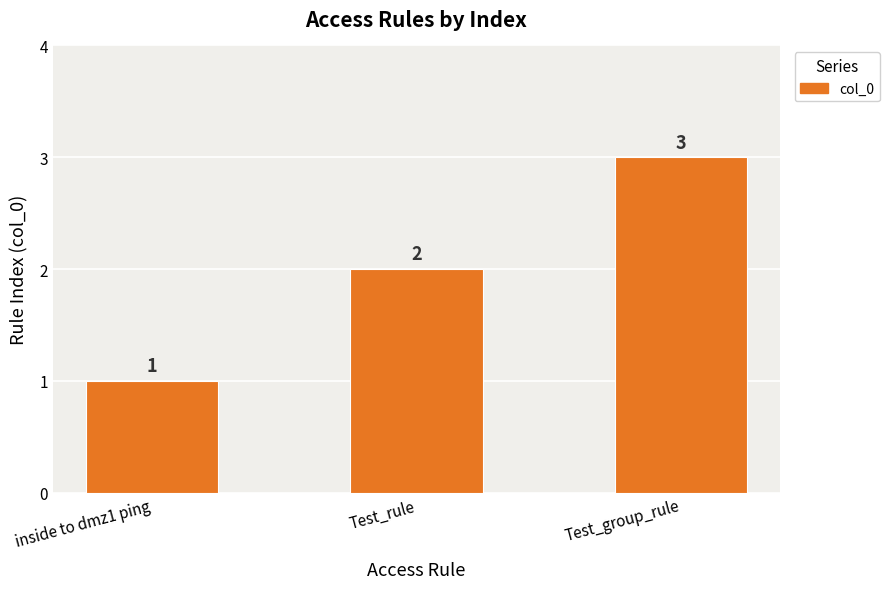

What is the average value?

2